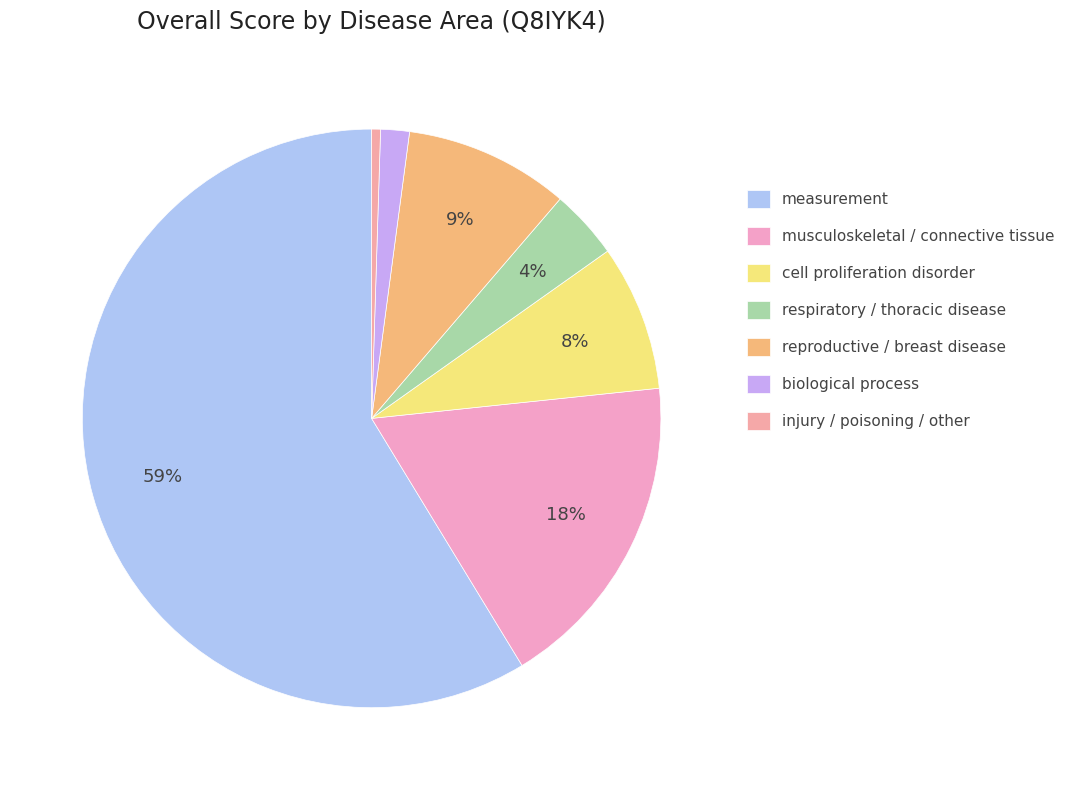

How many segments does this pie chart have?

7